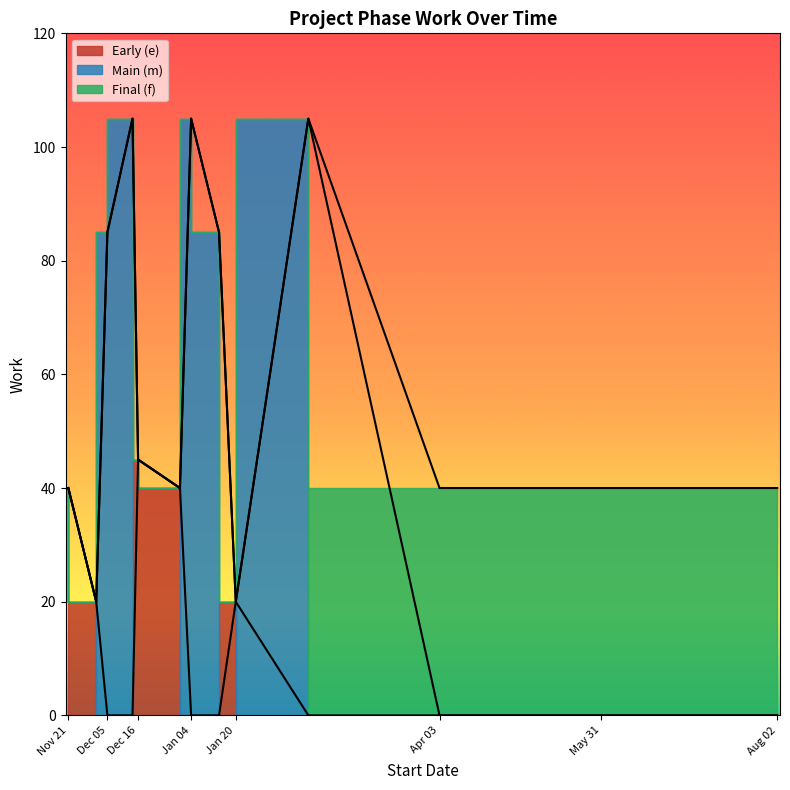

How many interior local valleys (lower than both neighbors) does the data have?

3